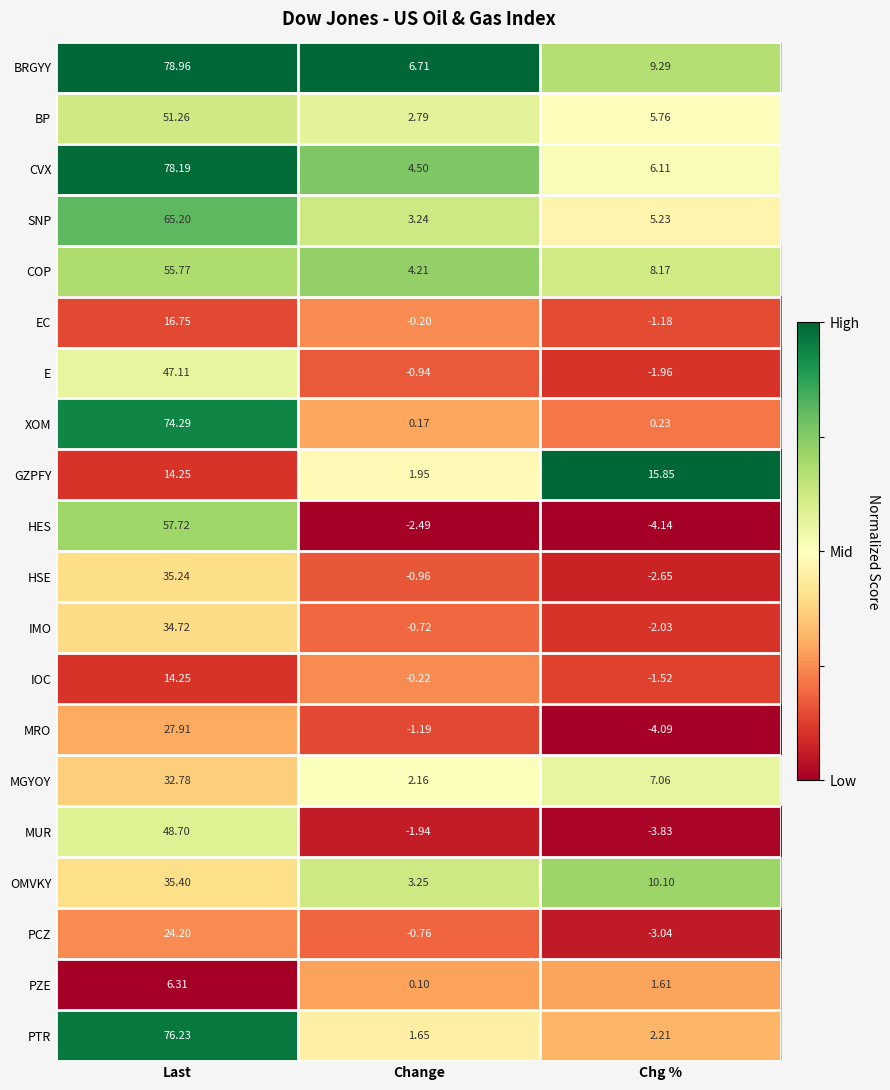

How many categories are shown in the chart?

3